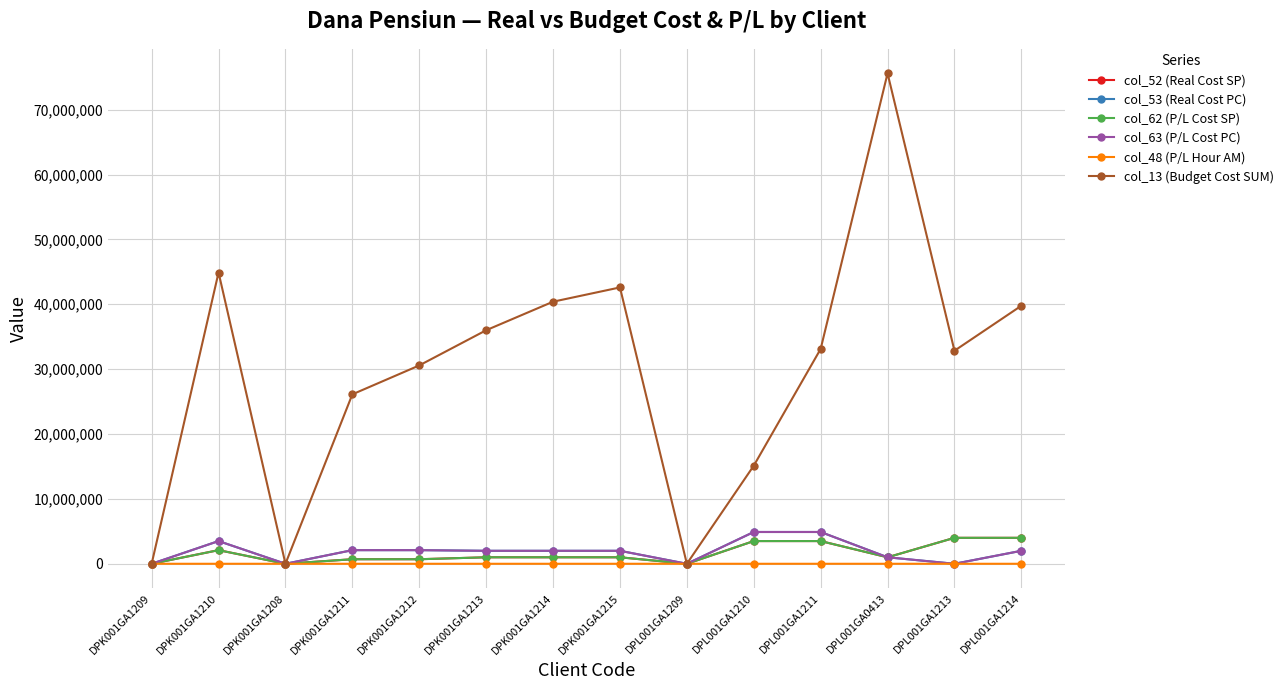

Does the chart have visible grid lines?

Yes